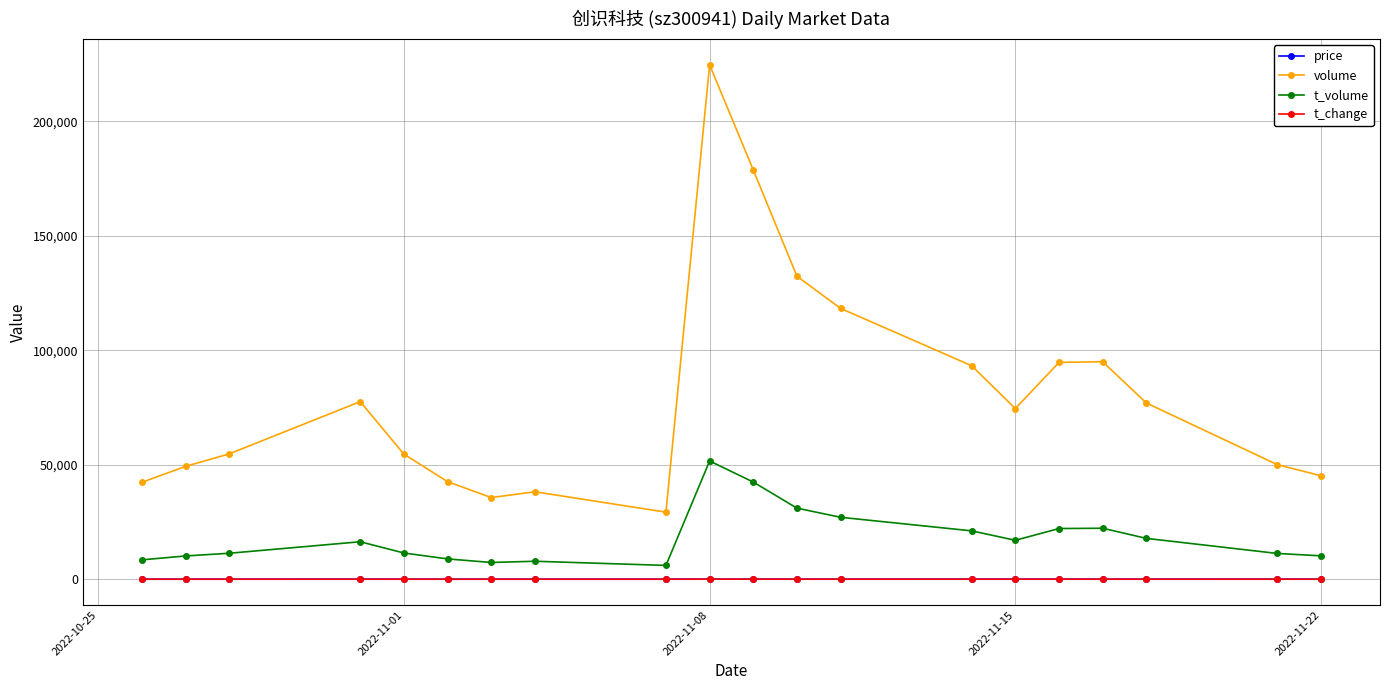

What is the difference between the maximum and minimum values in the volume series?

195352.0